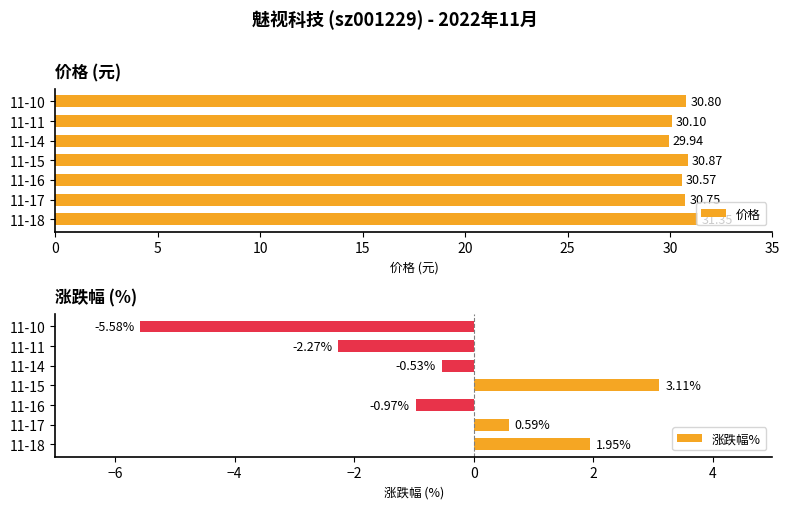

Rank the categories by 价格 value from highest to lowest.

11-18, 11-15, 11-10, 11-17, 11-16, 11-11, 11-14